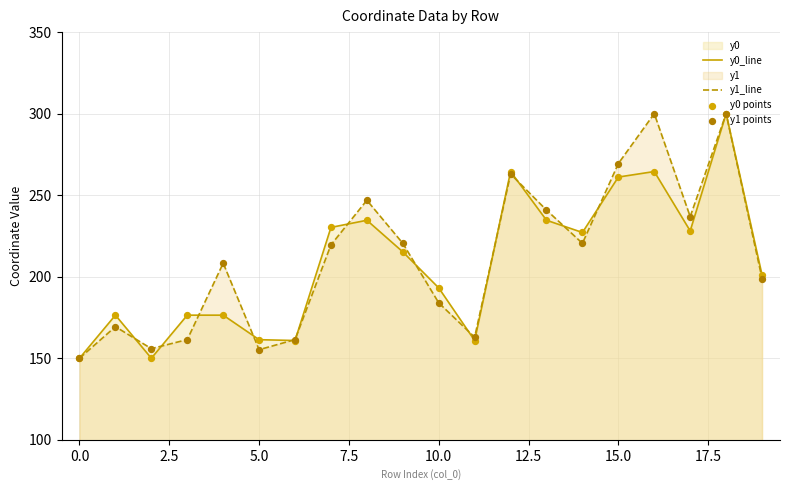

What is the smallest value displayed?

150.0